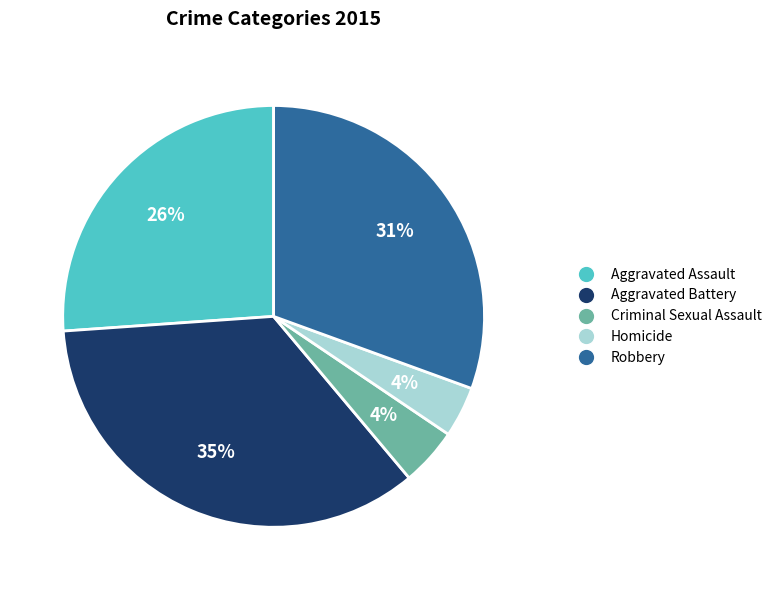

To the nearest percent, what is the difference between the largest and smallest slice percentages?

31%